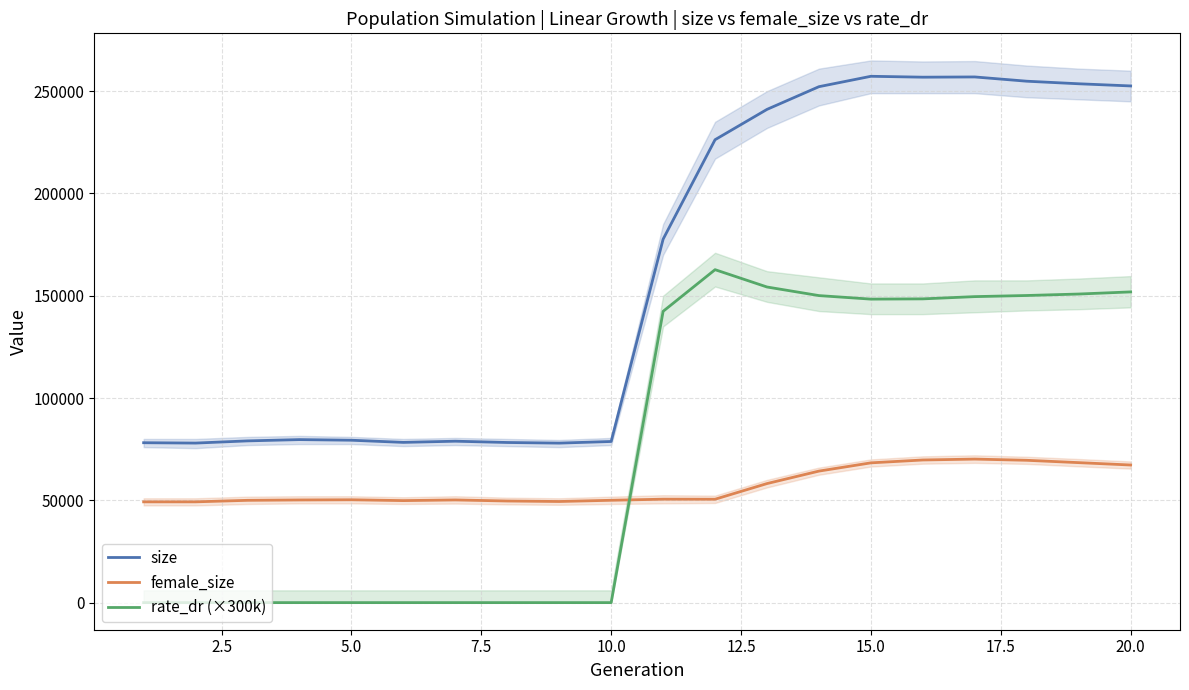

In size, how many points are lower than both neighbors (excluding endpoints)?

4